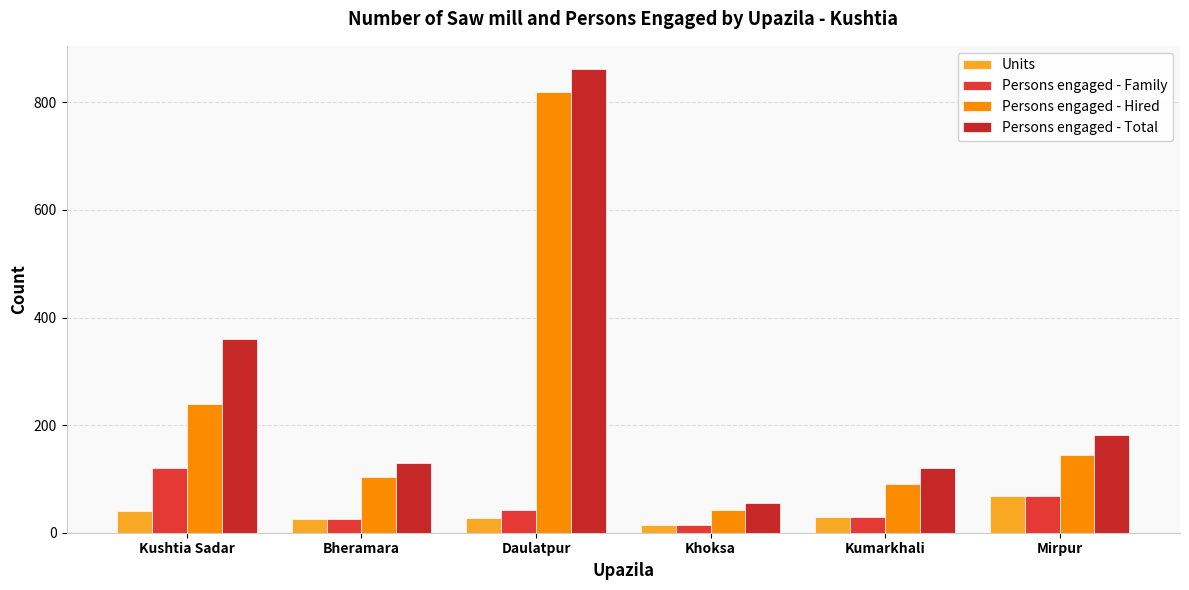

Reading left to right, list all the values displayed in this chart.

Units: 40	26	28	14	30	68
Persons engaged - Family: 120	26	42	14	30	68
Persons engaged - Hired: 240	104	820	42	90	145
Persons engaged - Total: 360	130	862	56	120	182